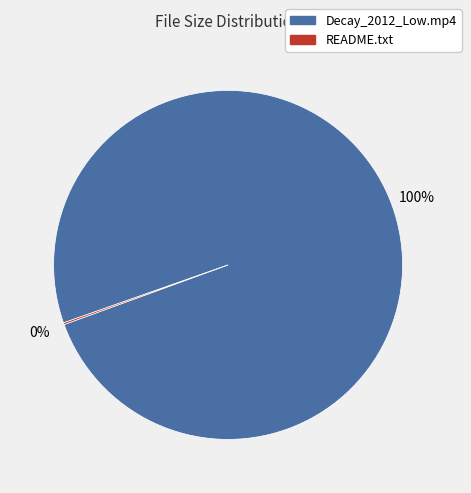

The Decay_2012_Low.mp4 slice represents 86% of the pie. True or false?

False